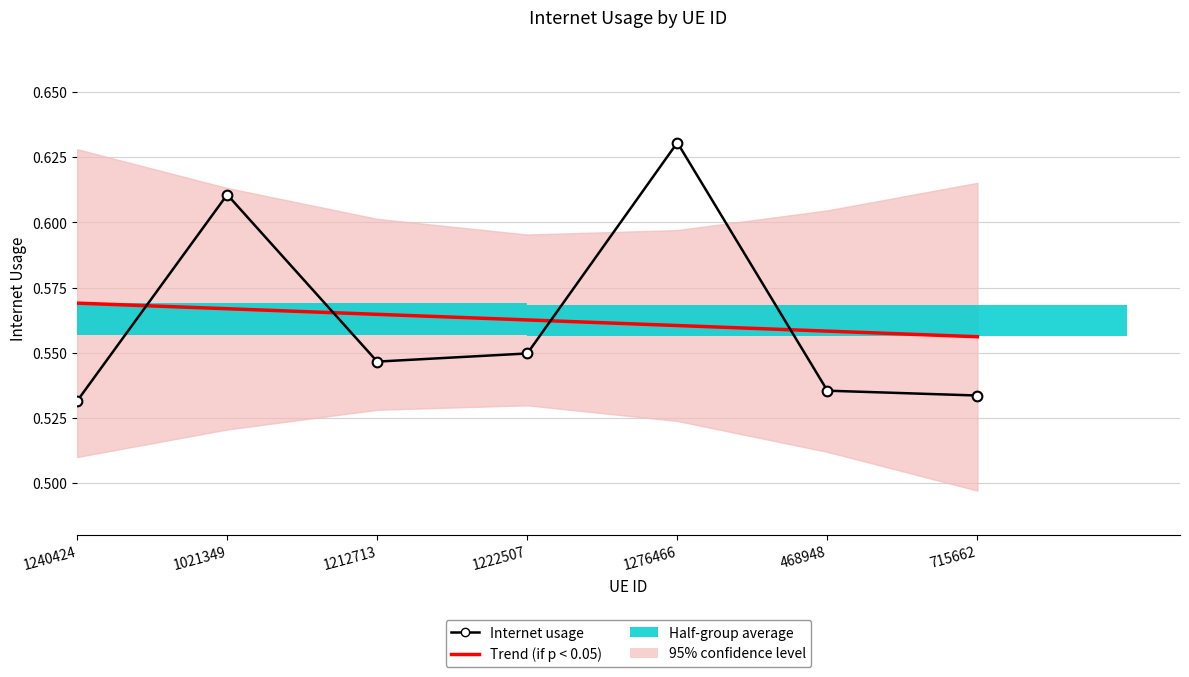

At which category is the sum across all series the highest?

1276466